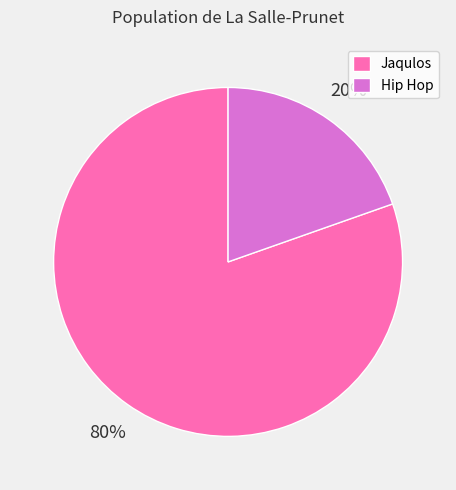

Which category has the biggest portion of the pie?

Jaqulos